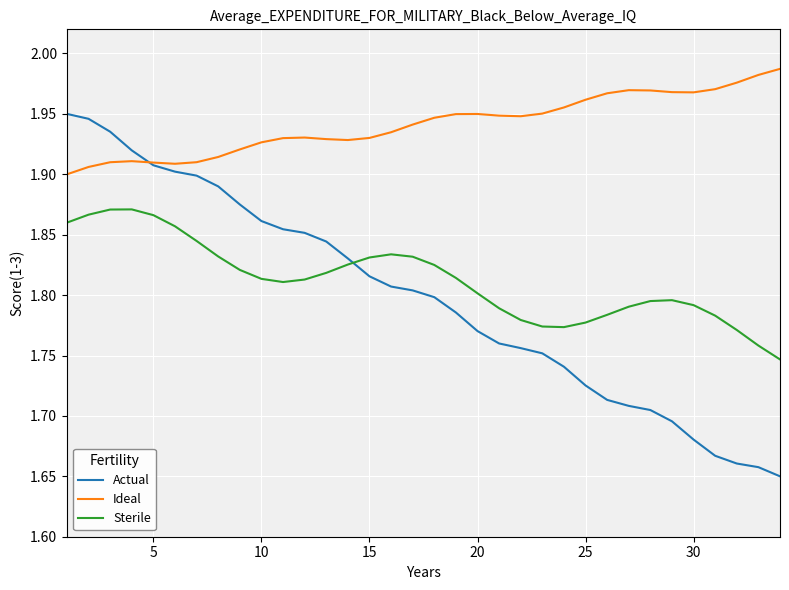

Which series has the largest range (max minus min)?

Actual